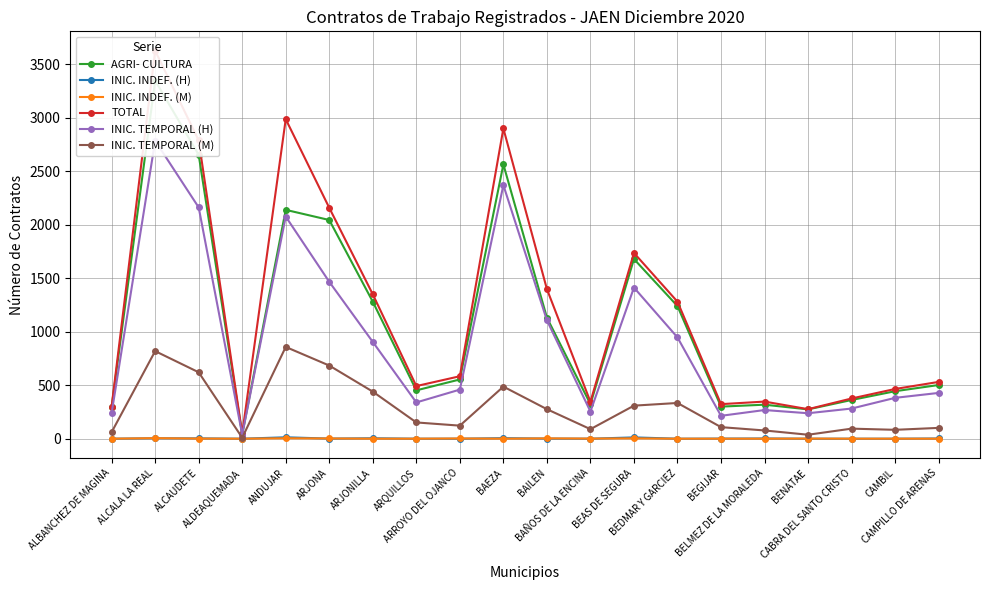

Between BAÑOS DE LA ENCINA and BEGIJAR, which is larger?

BAÑOS DE LA ENCINA